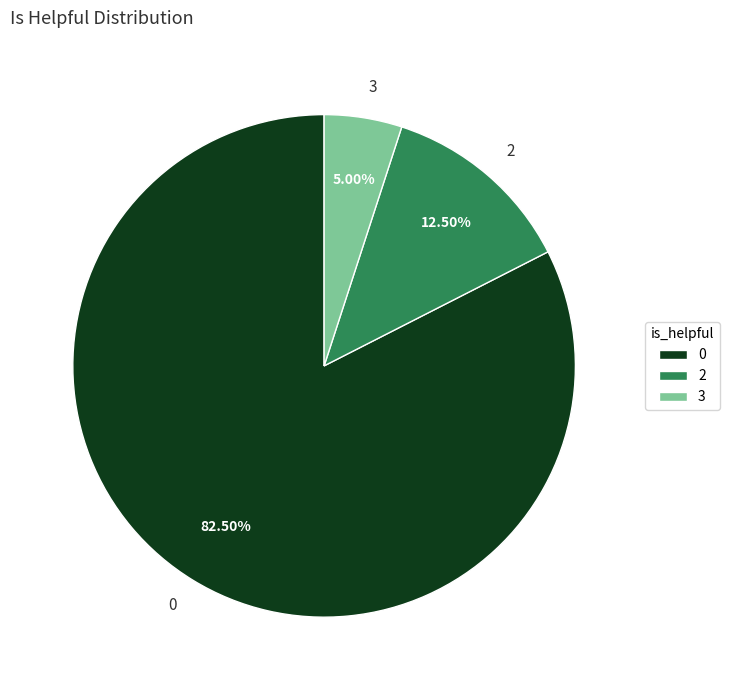

How many segments does this pie chart have?

3